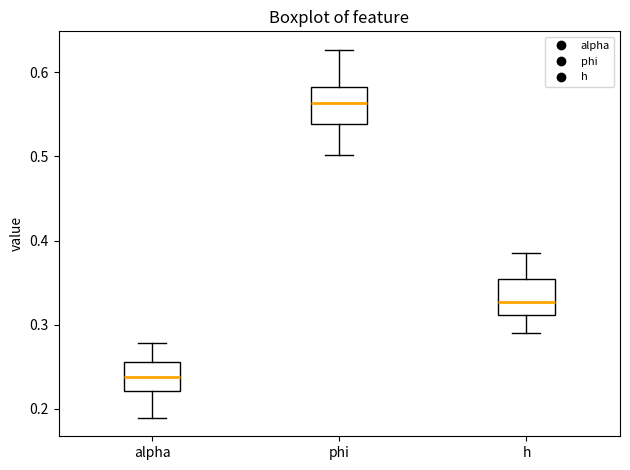

Which box has the lowest median line?

alpha